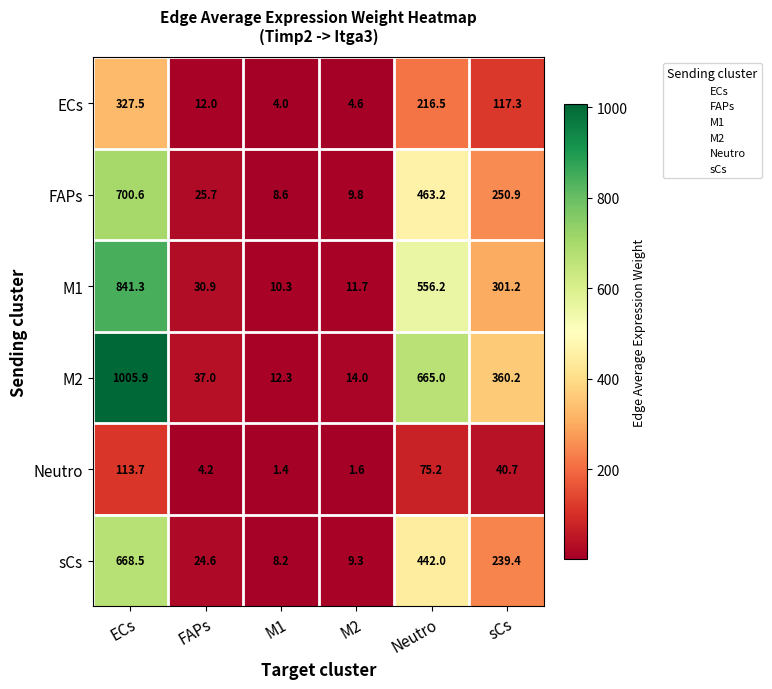

The value of ECs at sCs is 58.8. True or false?

False